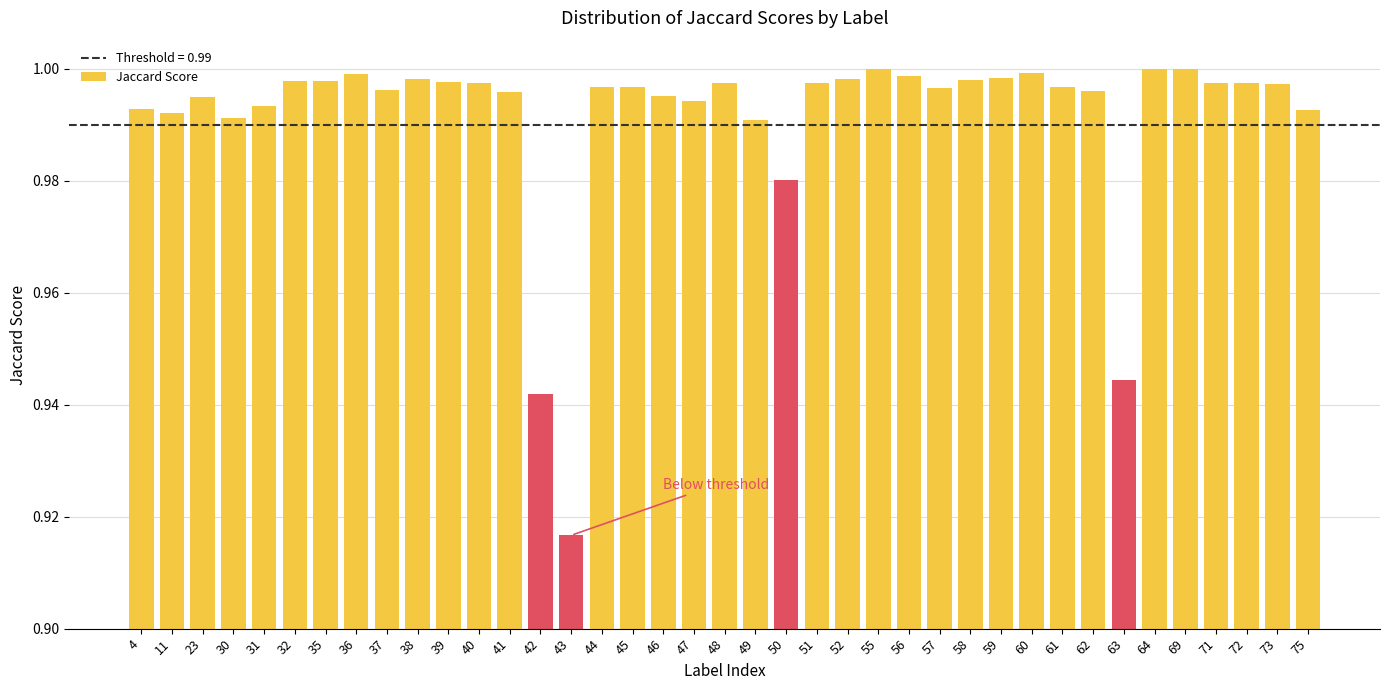

At which category does the chart reach its minimum across all series?

43